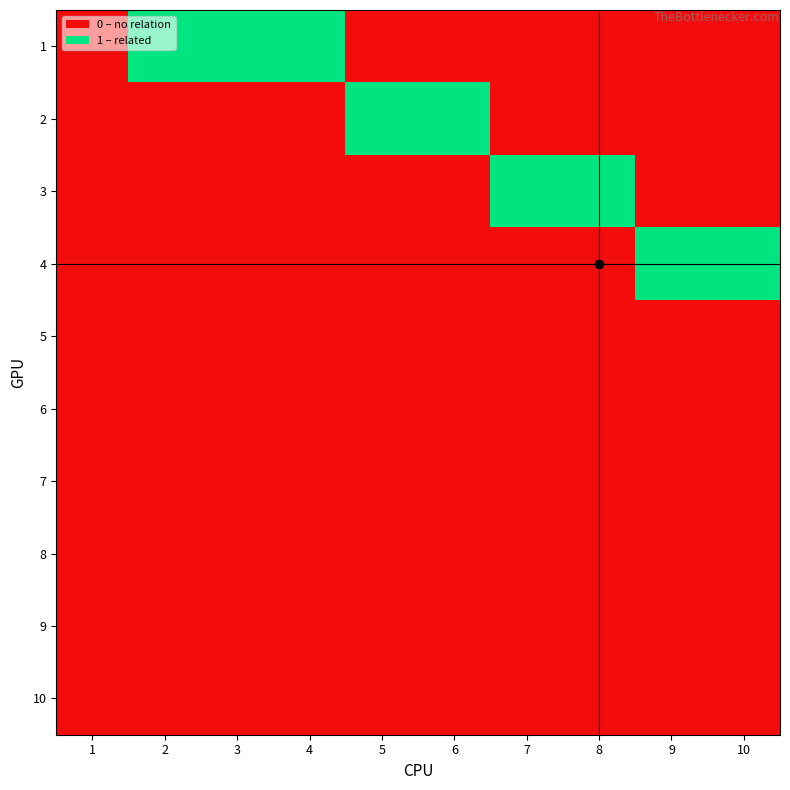

What is the maximum value shown in the chart?

1